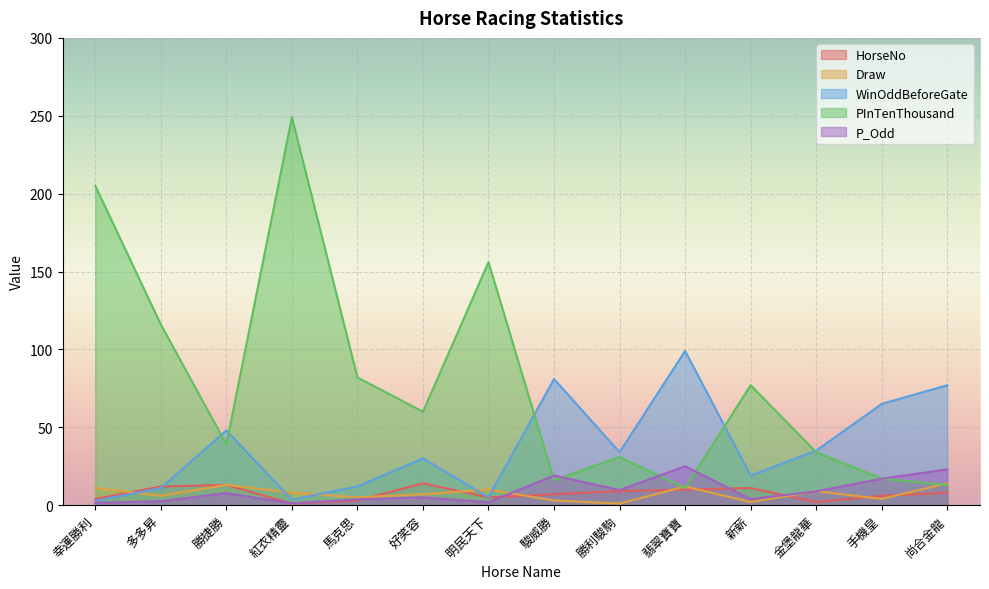

At how many categories does at least one series exceed 106?

4